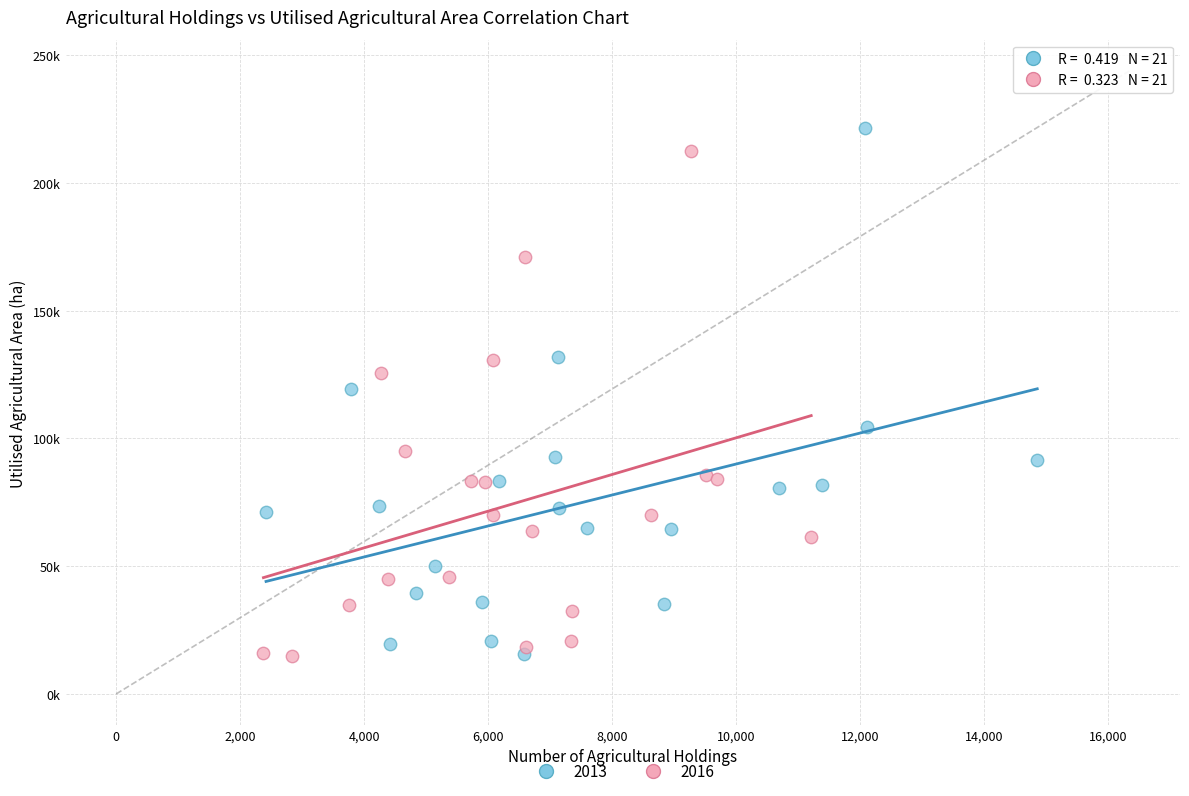

What are all the series names shown in the legend?

2013, 2016